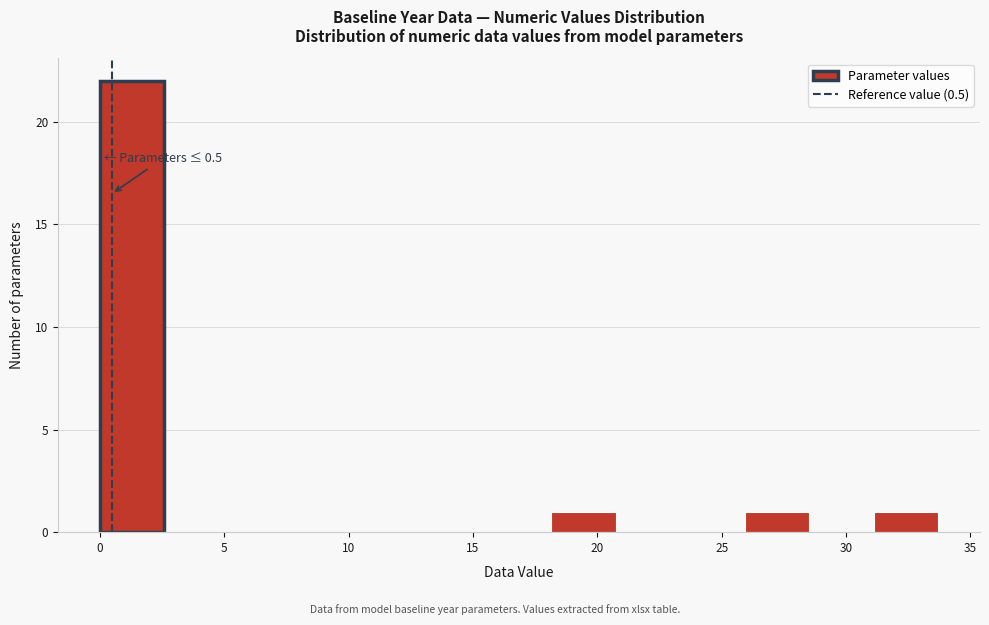

Over which range of the x-axis is the bar tallest?

0.0 to 2.5